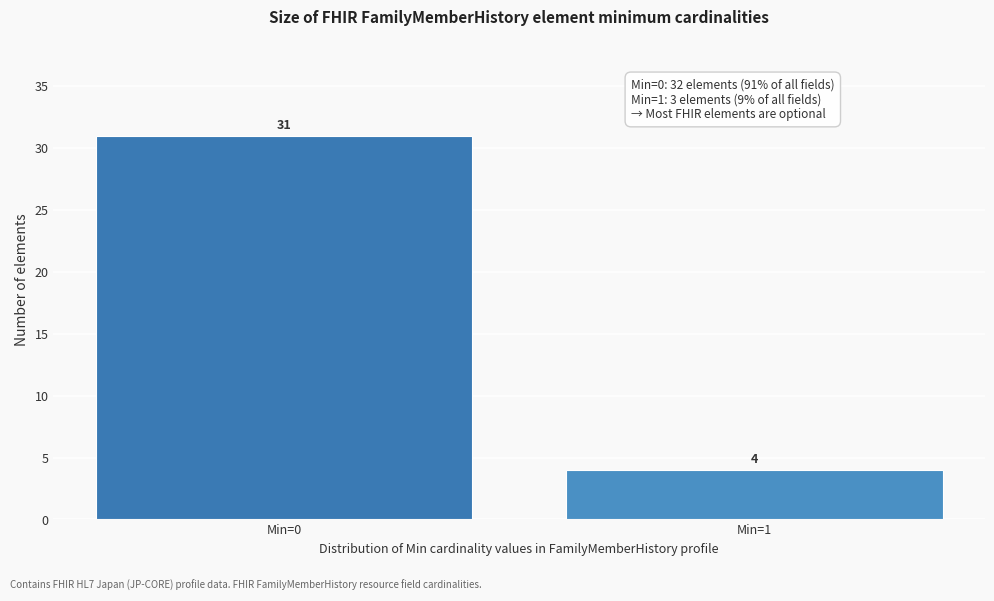

Reading right to left, list all the values displayed in this chart.

Min=1=4	Min=0=31